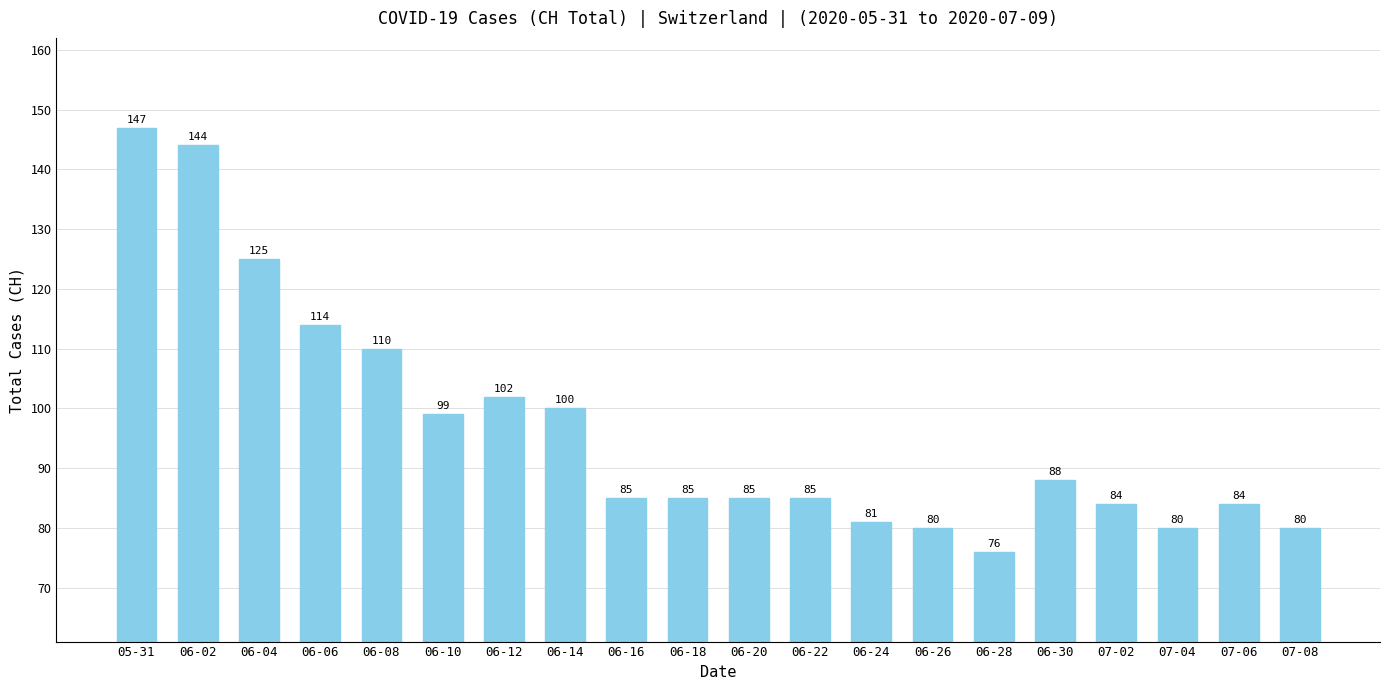

What is the difference between the values at 06-26 and 06-14?

20